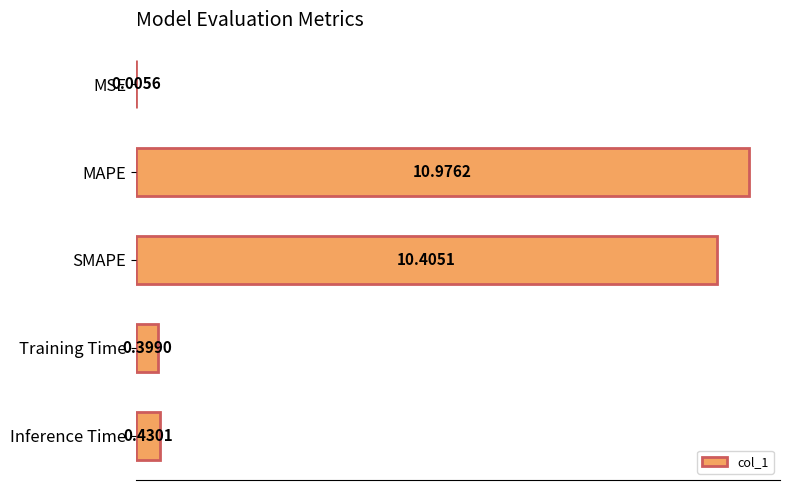

Where is the data nearest to the value 5?

Inference Time